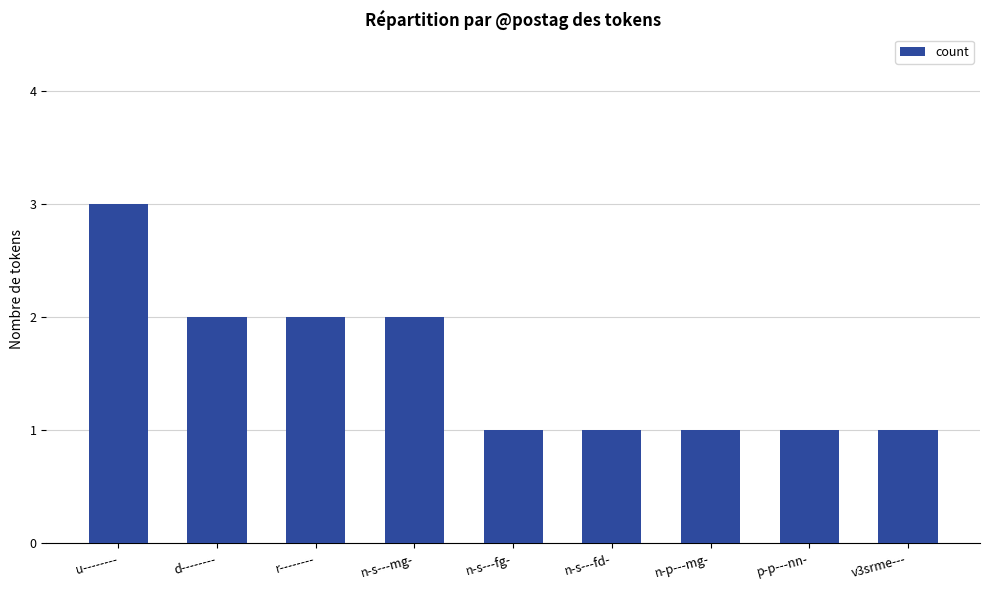

Reading right to left, transcribe all the data shown in this chart.

v3srme---=1	p-p---nn-=1	n-p---mg-=1	n-s---fd-=1	n-s---fg-=1	n-s---mg-=2	r--------=2	d--------=2	u--------=3